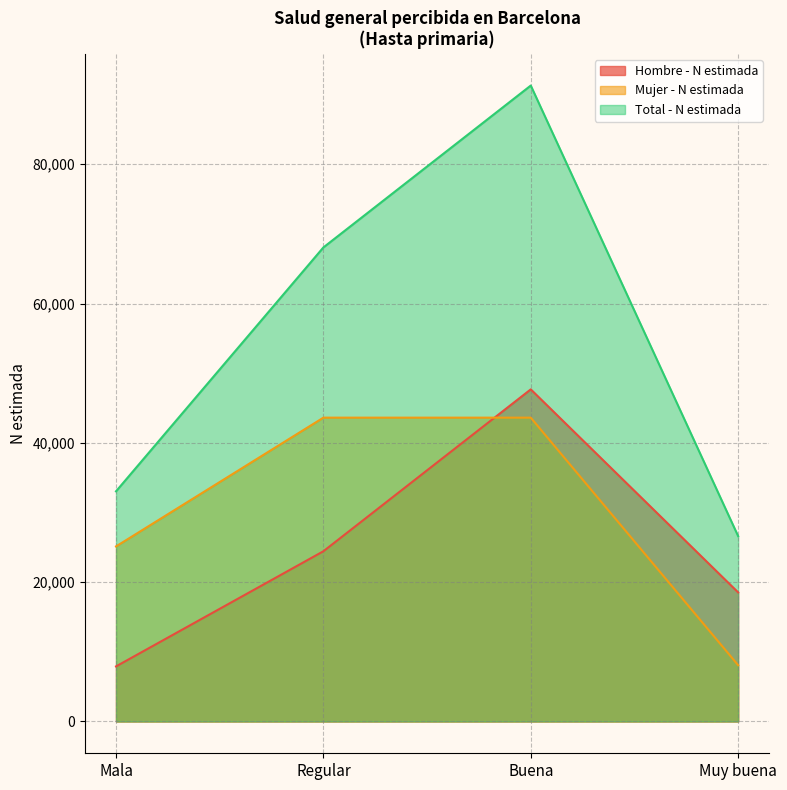

Rank the categories by Mujer - N estimada value from lowest to highest.

Muy buena, Mala, Regular, Buena